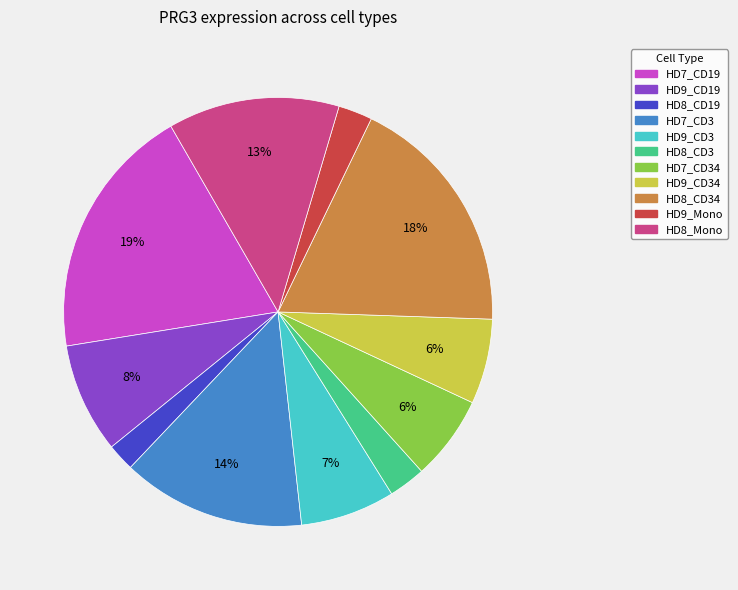

To the nearest percent, what is the average slice percentage?

9%